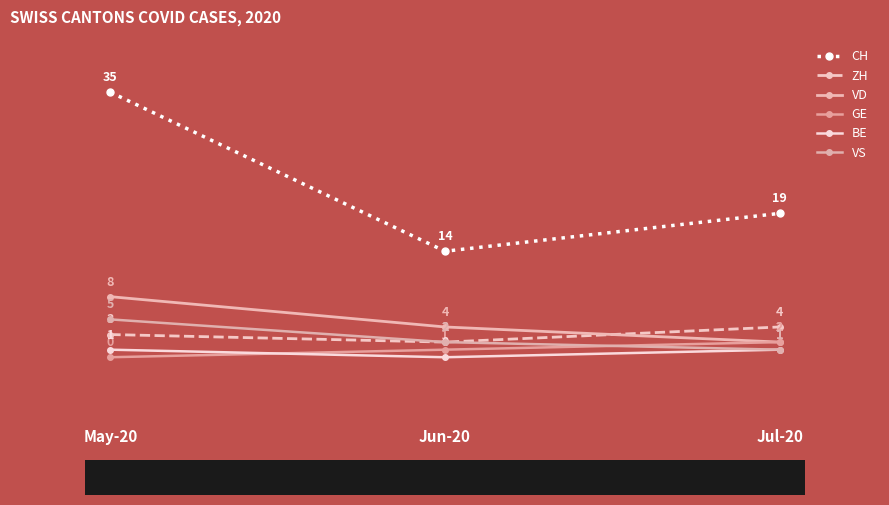

Is the value of BE at Jul-20 greater than the value of VD at Jun-20?

No